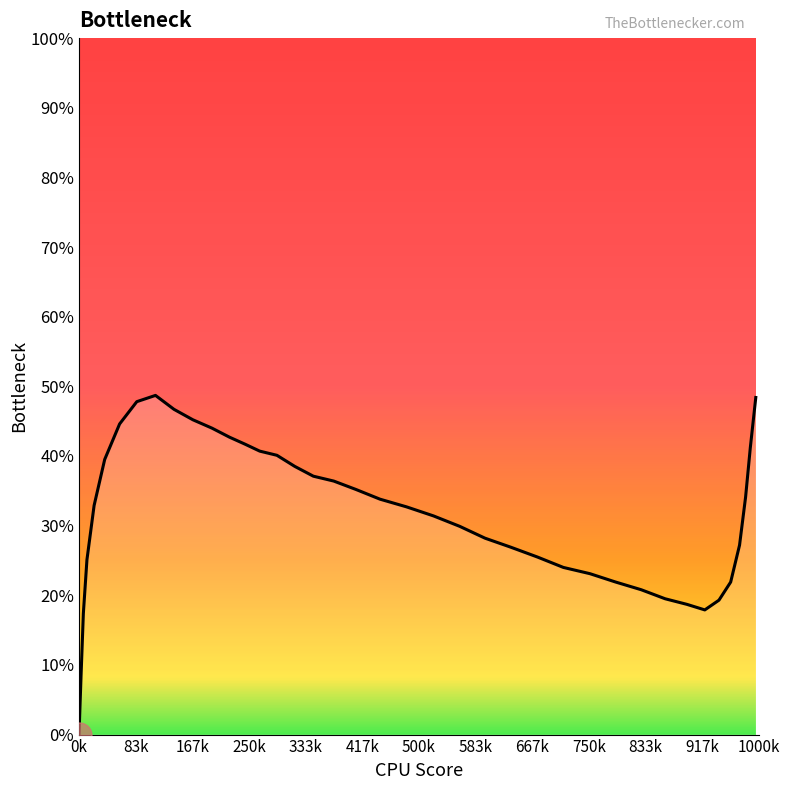

How many lines are shown in the chart?

1